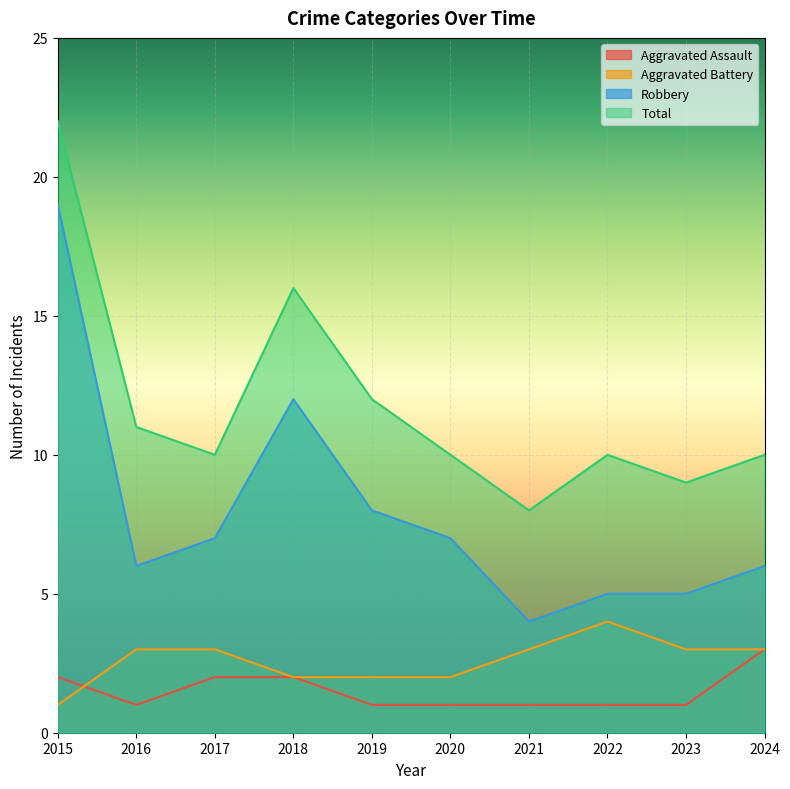

True or false: Aggravated Assault has more than 0 points higher than both neighbors.

False